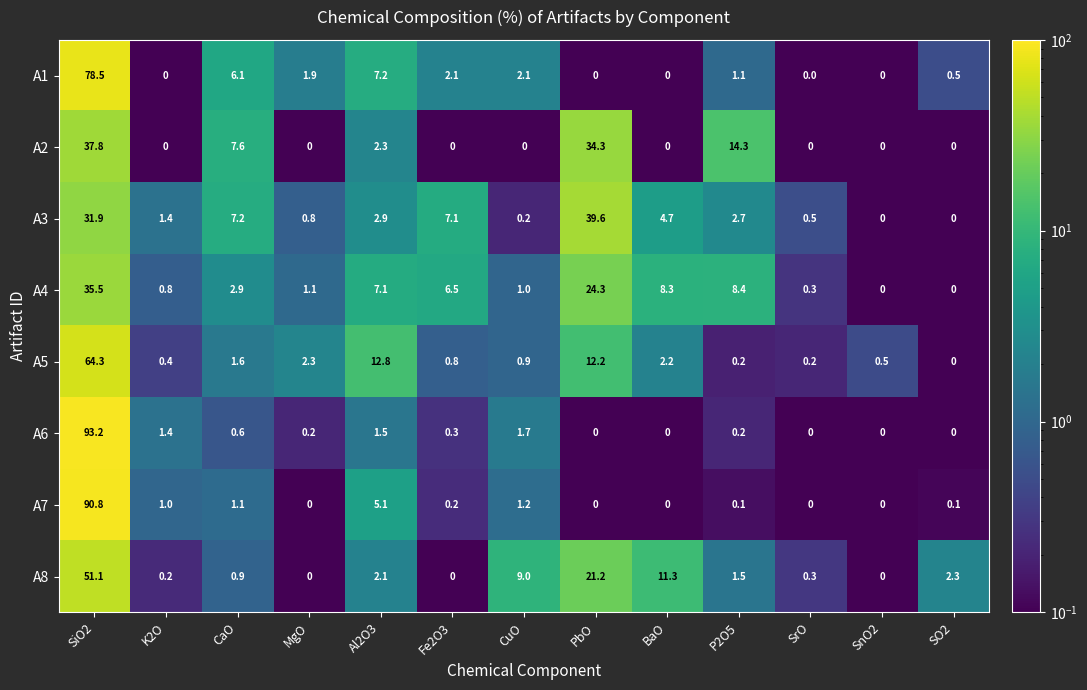

Count the number of categories in the chart.

13